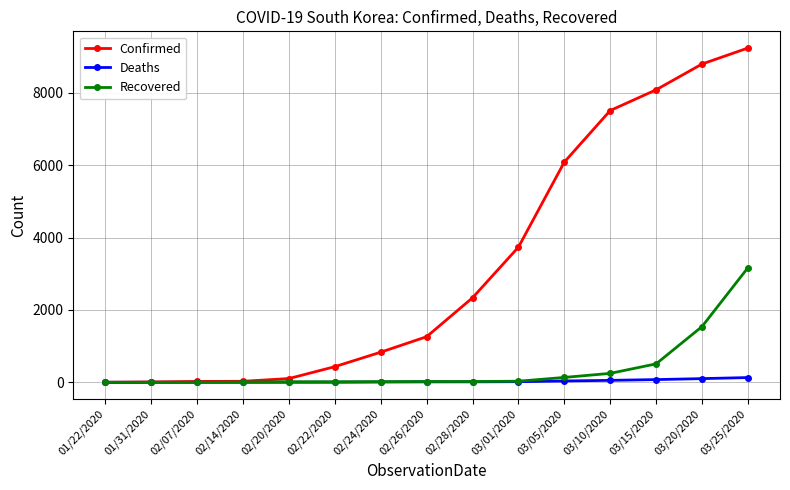

At which category is the sum across all series the highest?

03/25/2020